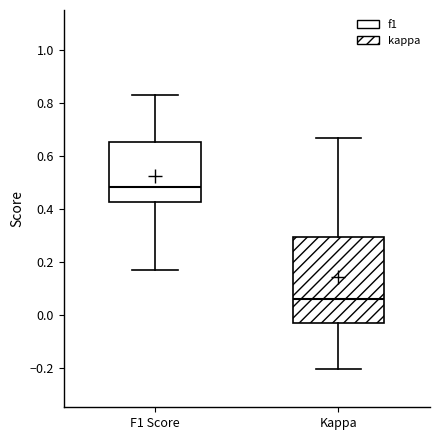

Reading left to right, transcribe this box plot: for each box, give where its median line is, the range the box spans, and where its two whiskers end, as read against the y-axis. The values are not printed on the chart, so give them approximately, as read against the axis.

F1 Score: median 0.48, box 0.42 to 0.66, whiskers 0.16 to 0.82
Kappa: median 0.06, box -0.04 to 0.30, whiskers -0.20 to 0.66